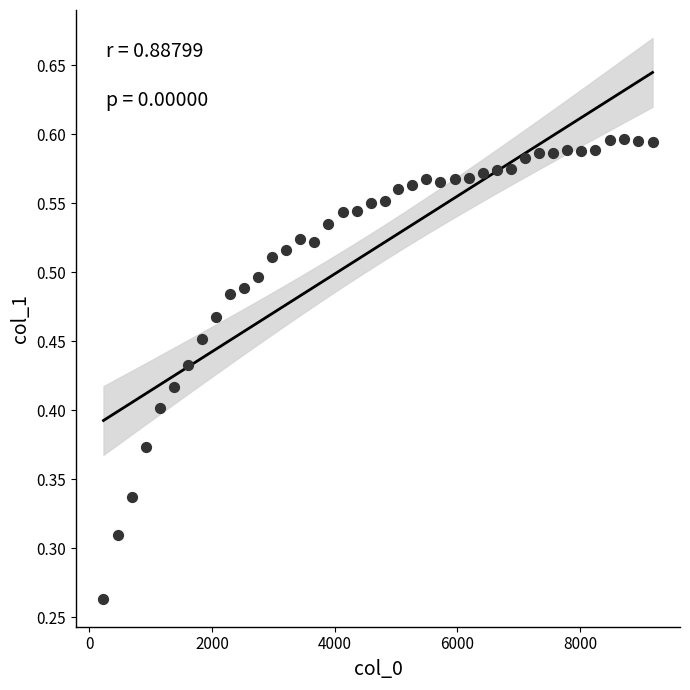

What is the range of X values (max minus min)?

8950.8